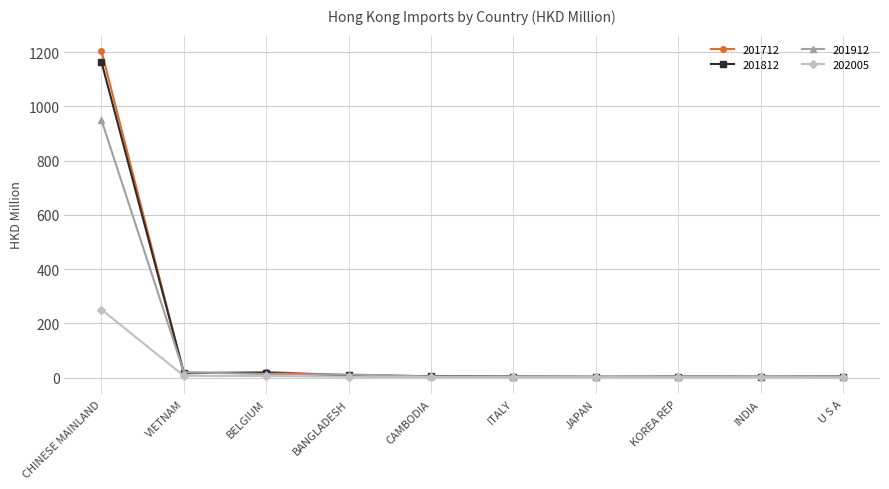

What is the sum of all 201712 values?

1267.1